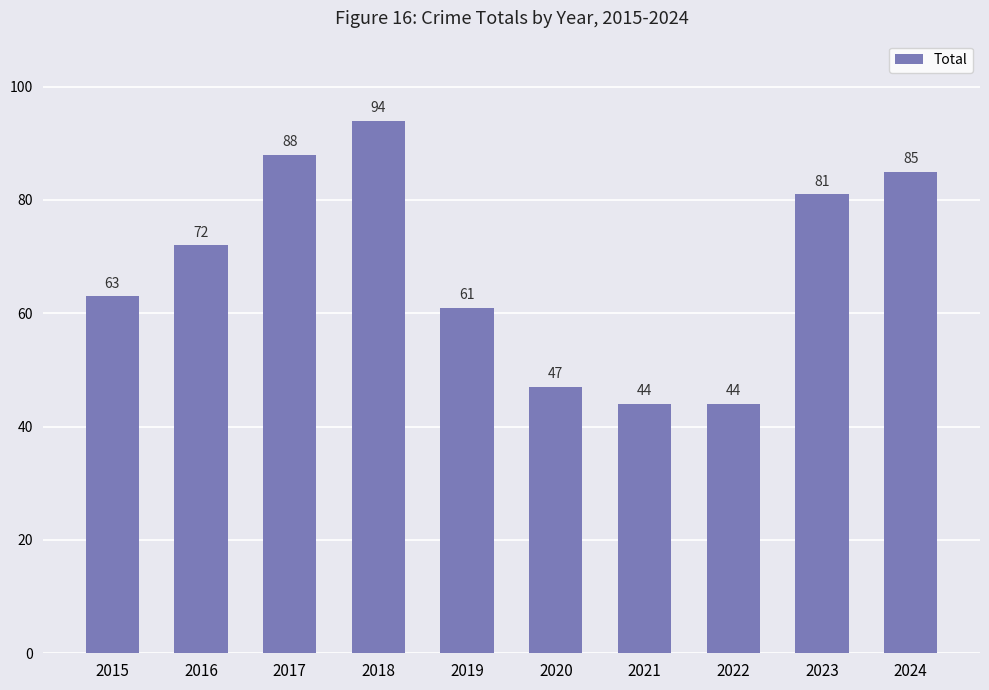

Reading left to right, list all the values displayed in this chart.

2015=63	2016=72	2017=88	2018=94	2019=61	2020=47	2021=44	2022=44	2023=81	2024=85